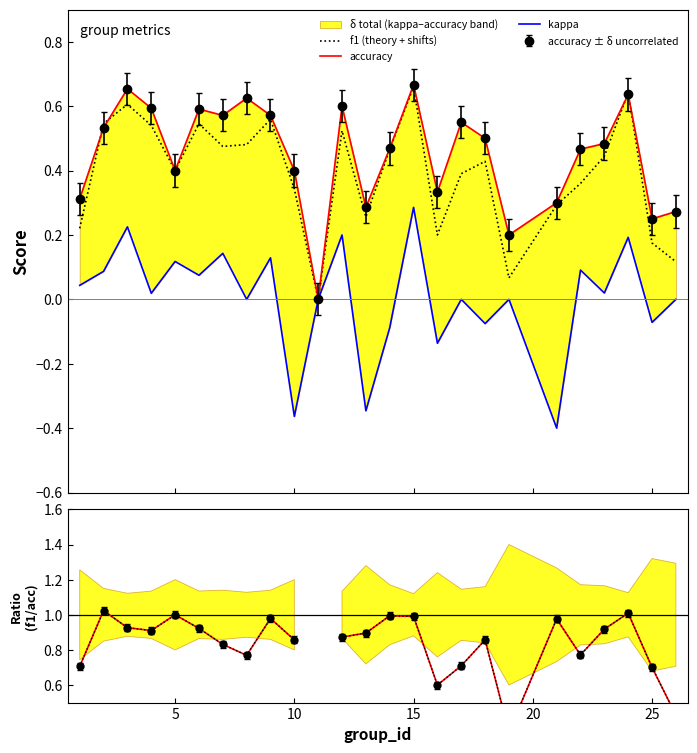

Which series has the widest spread of values?

kappa / accuracy